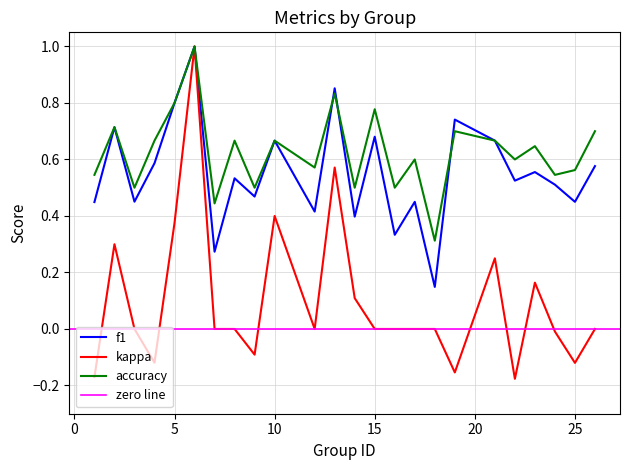

What is the maximum value for f1?

1.0